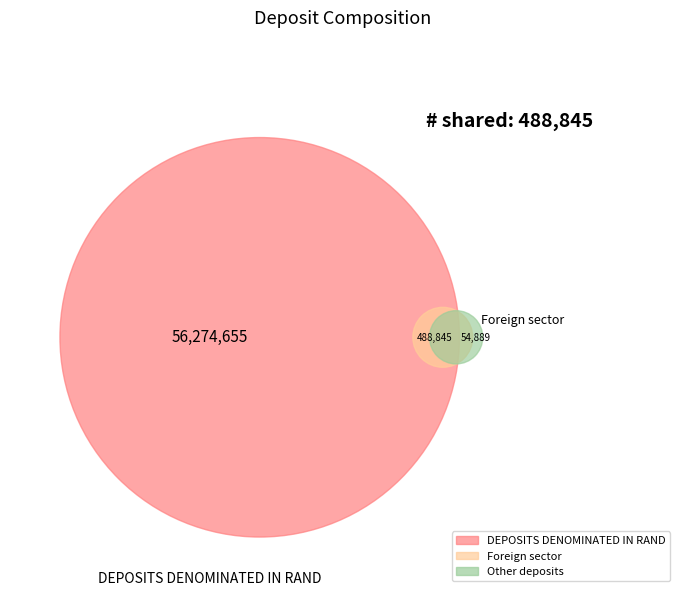

To the nearest percent, what is the combined percentage of DEPOSITS DENOMINATED IN RAND and Foreign sector?

100%